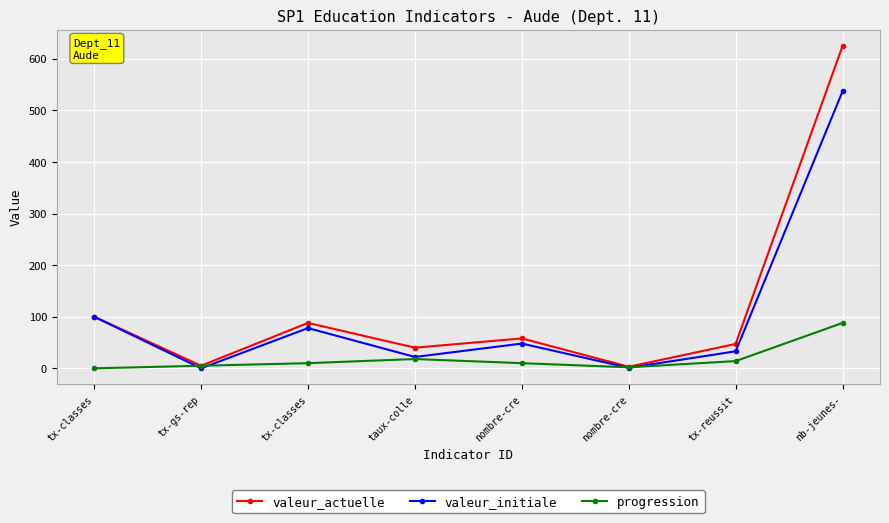

Count the number of categories in the chart.

8